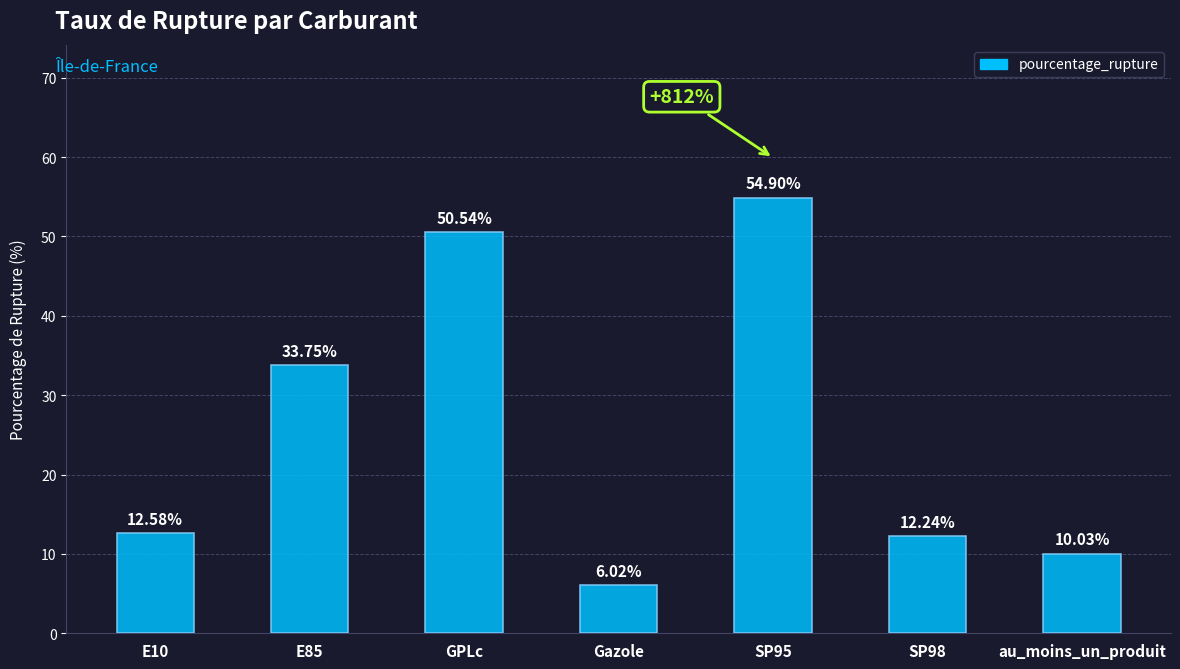

What is the sum of the values at SP95 and SP98?

67.1